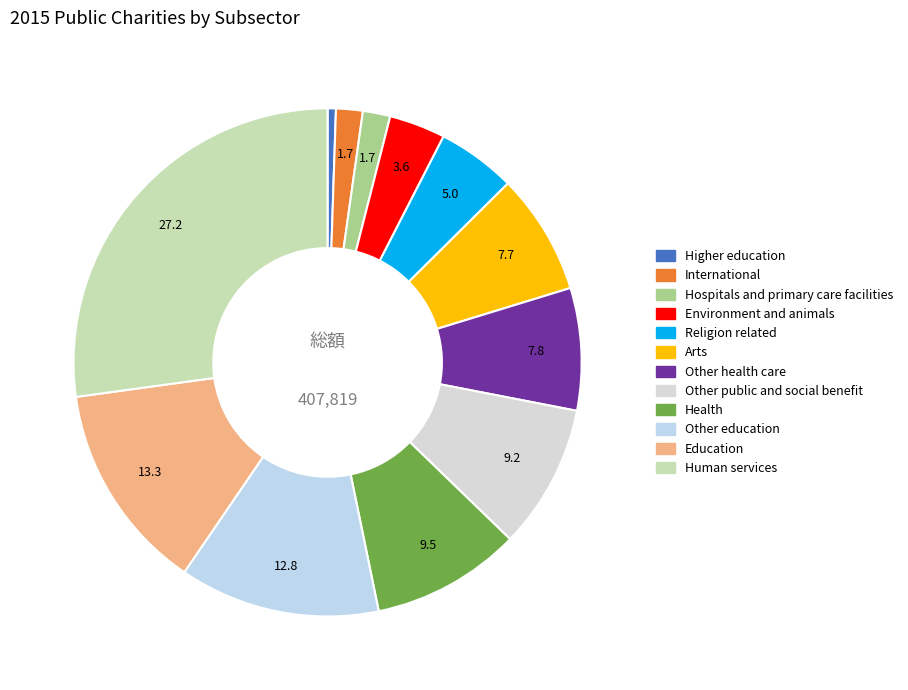

Does Religion related represent more than half of the total?

No